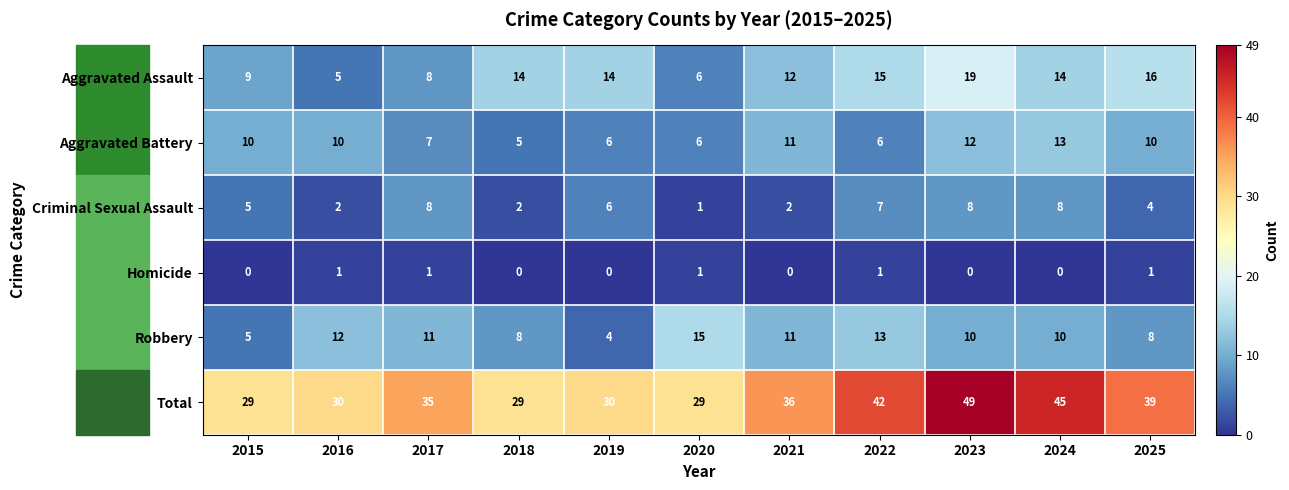

True or false: Robbery has a value of 4 at 2019.

True